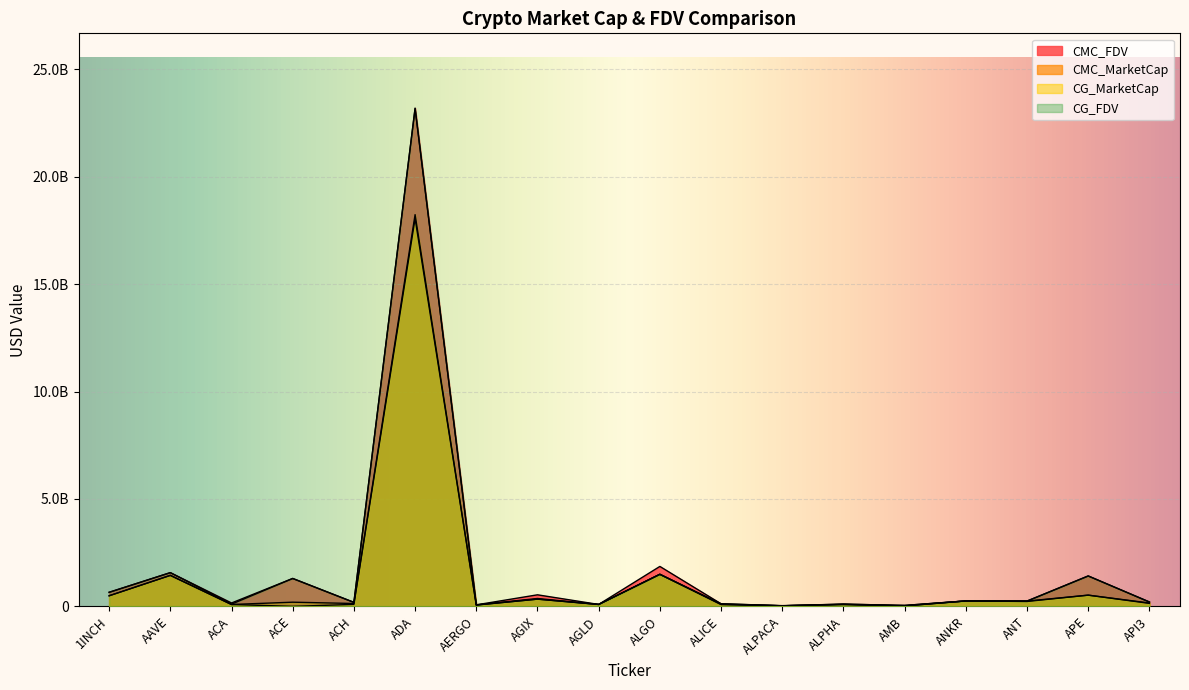

How many categories are shown in the chart?

18